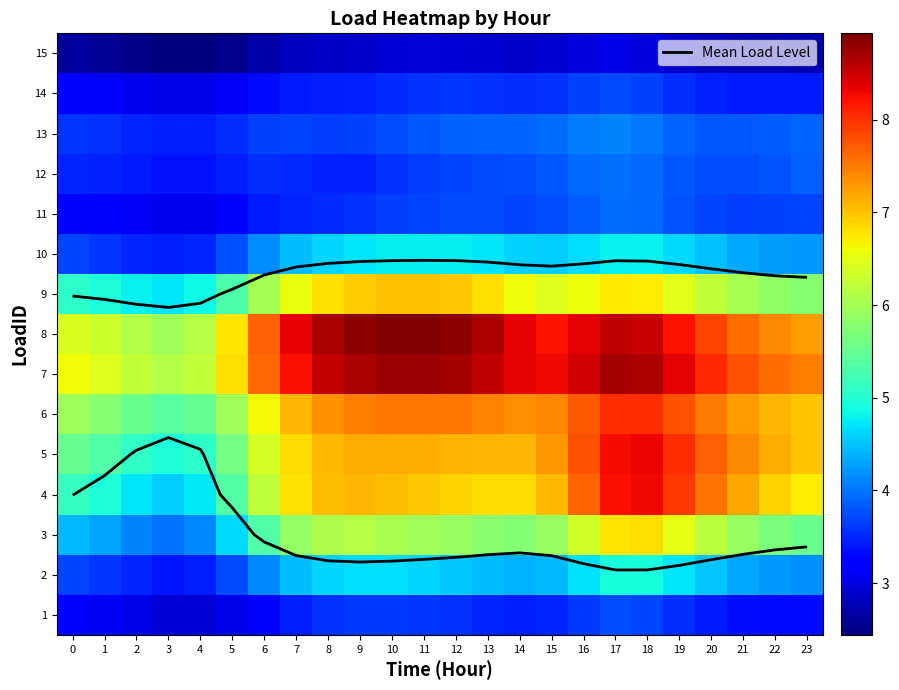

How many distinct data groups are displayed?

15